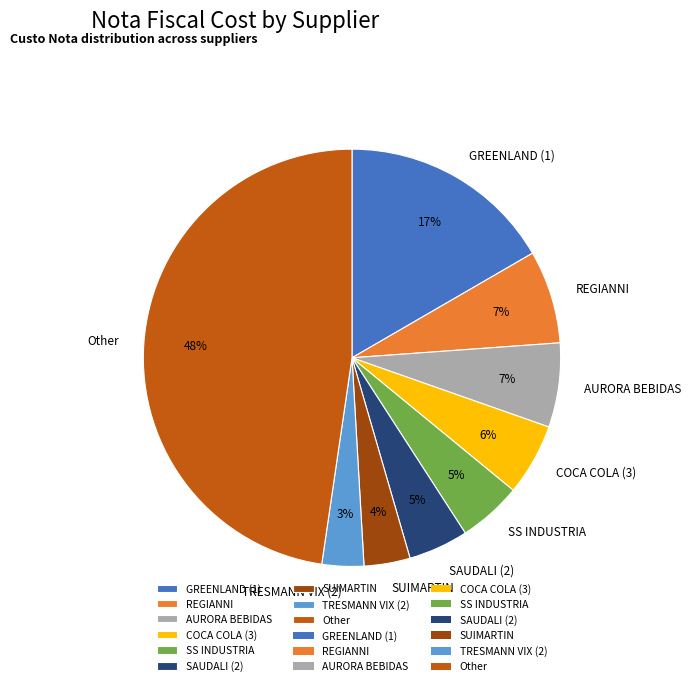

To the nearest percent, what percentage of the pie is AURORA BEBIDAS?

7%